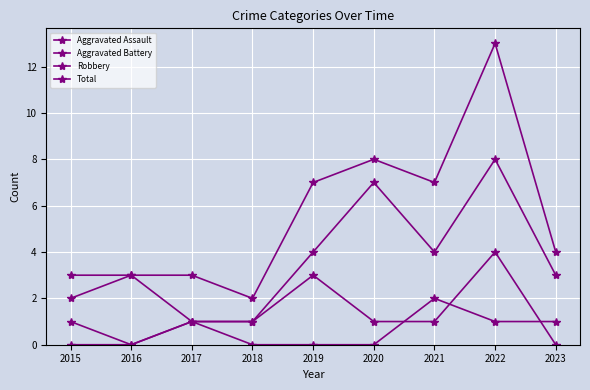

How many categories are shown in the chart?

9